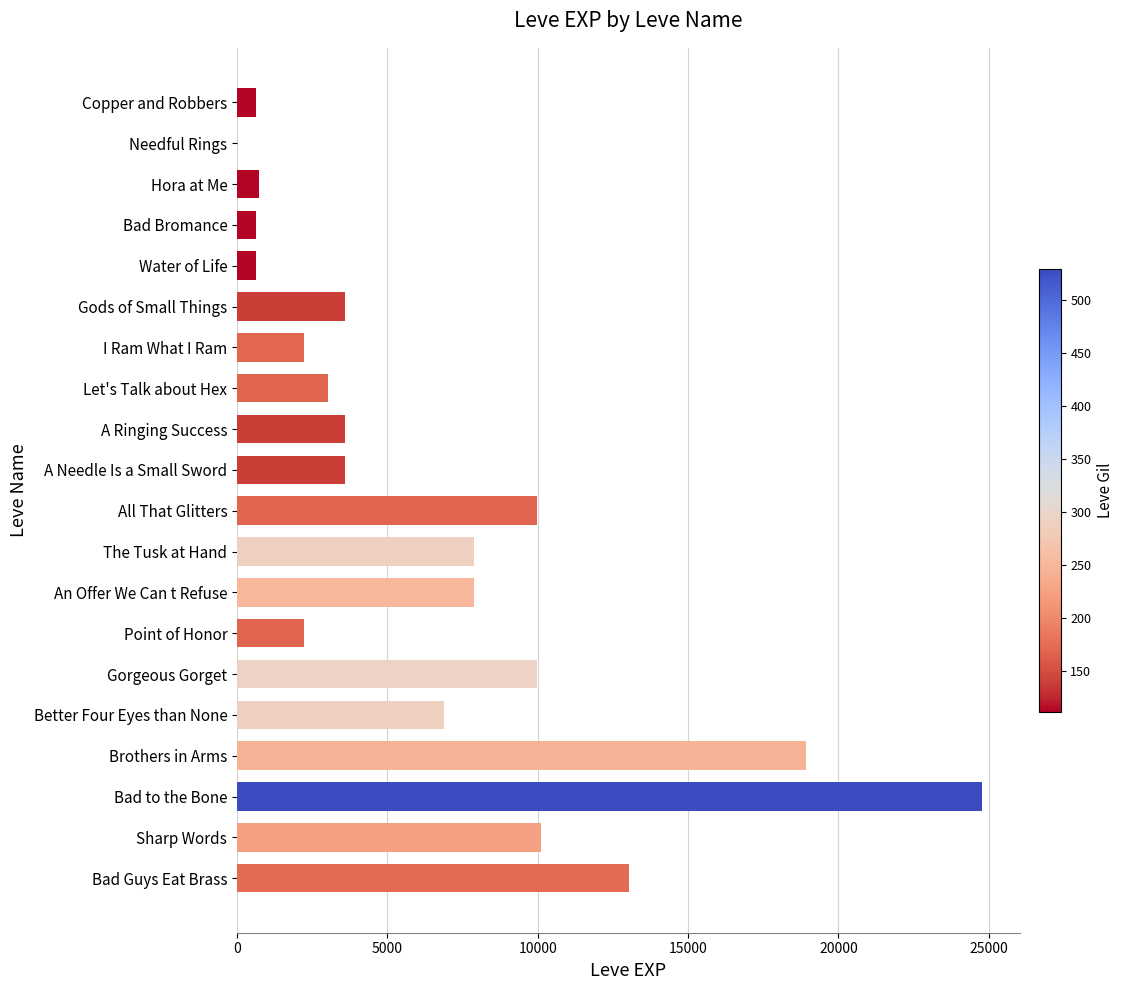

True or false: the data shows 3600 at Gods of Small Things.

True